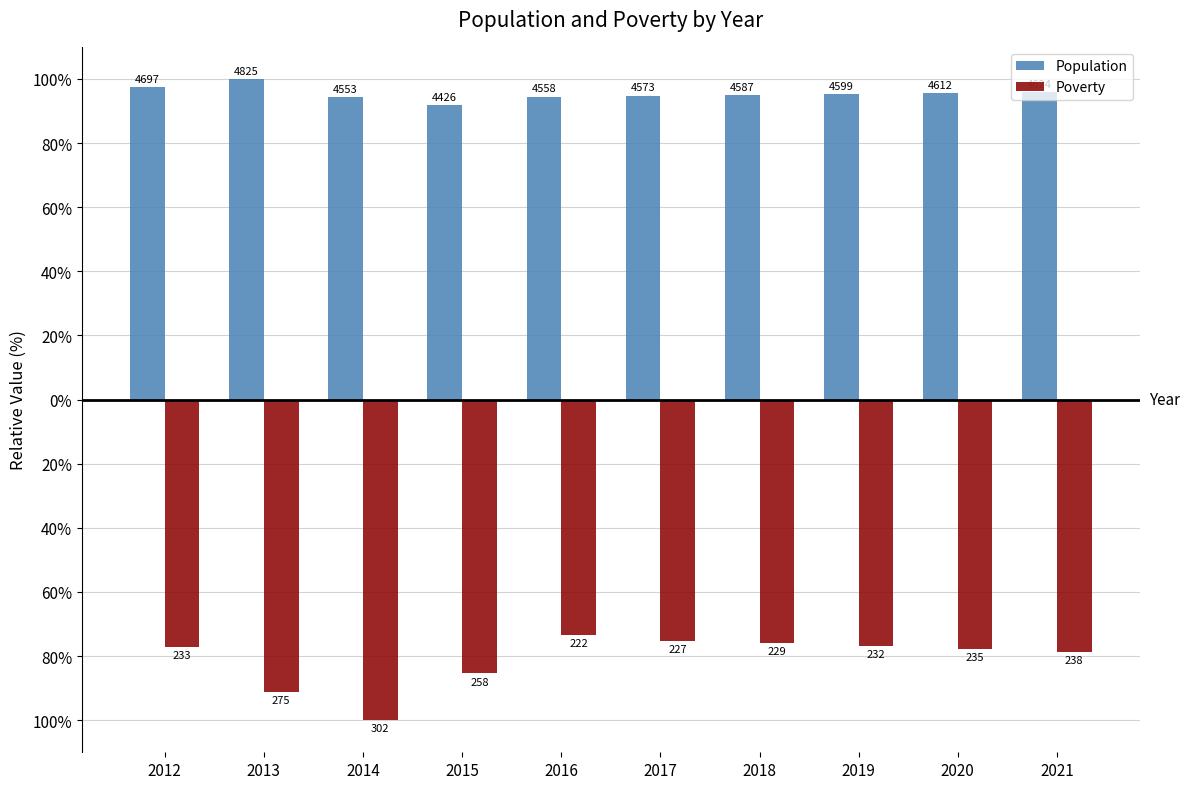

Are the bars grouped side by side (vs. stacked)?

Yes